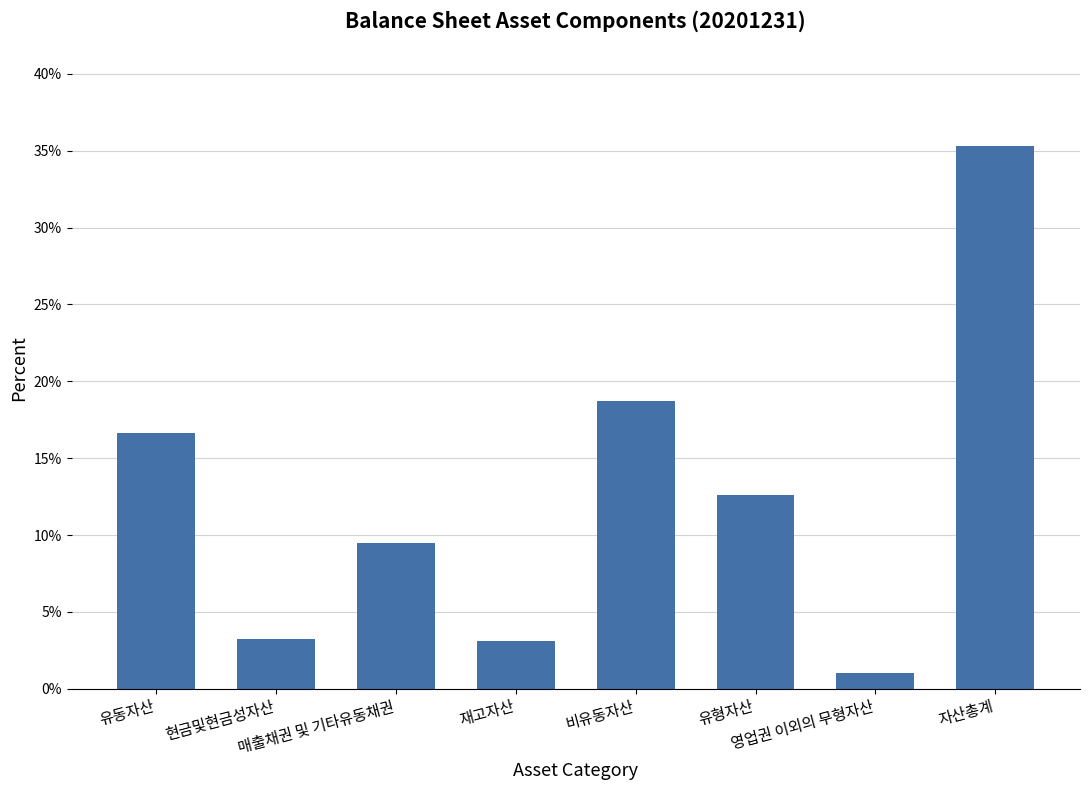

At which label does the data first exceed 12?

유동자산